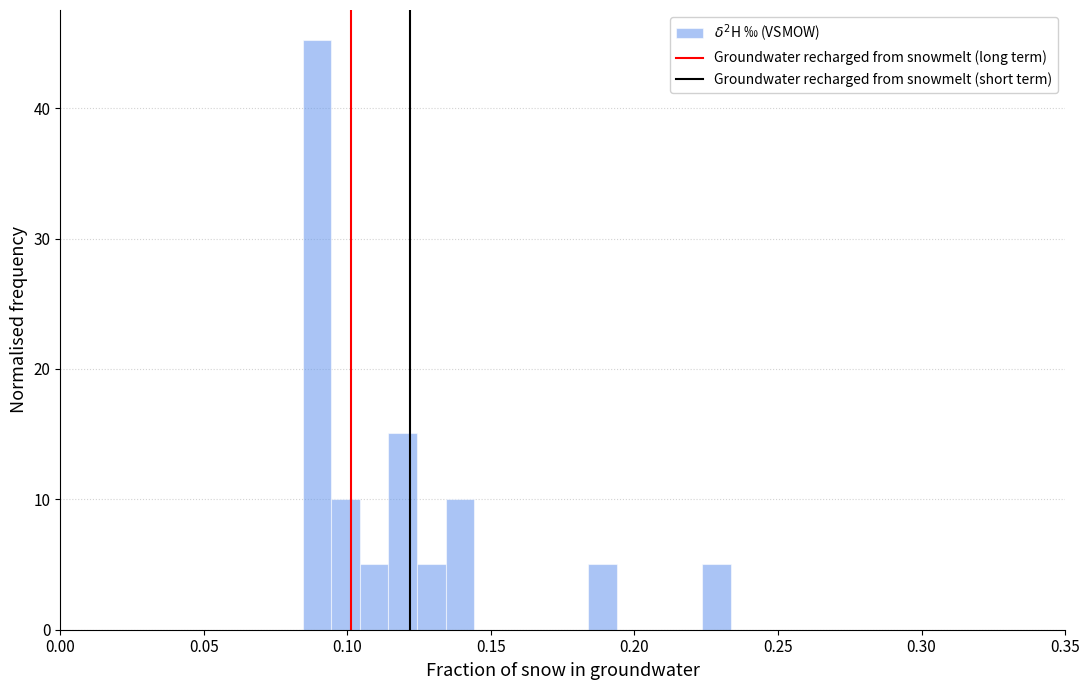

Read against the x-axis, roughly where is the centre of the tallest bar?

0.090